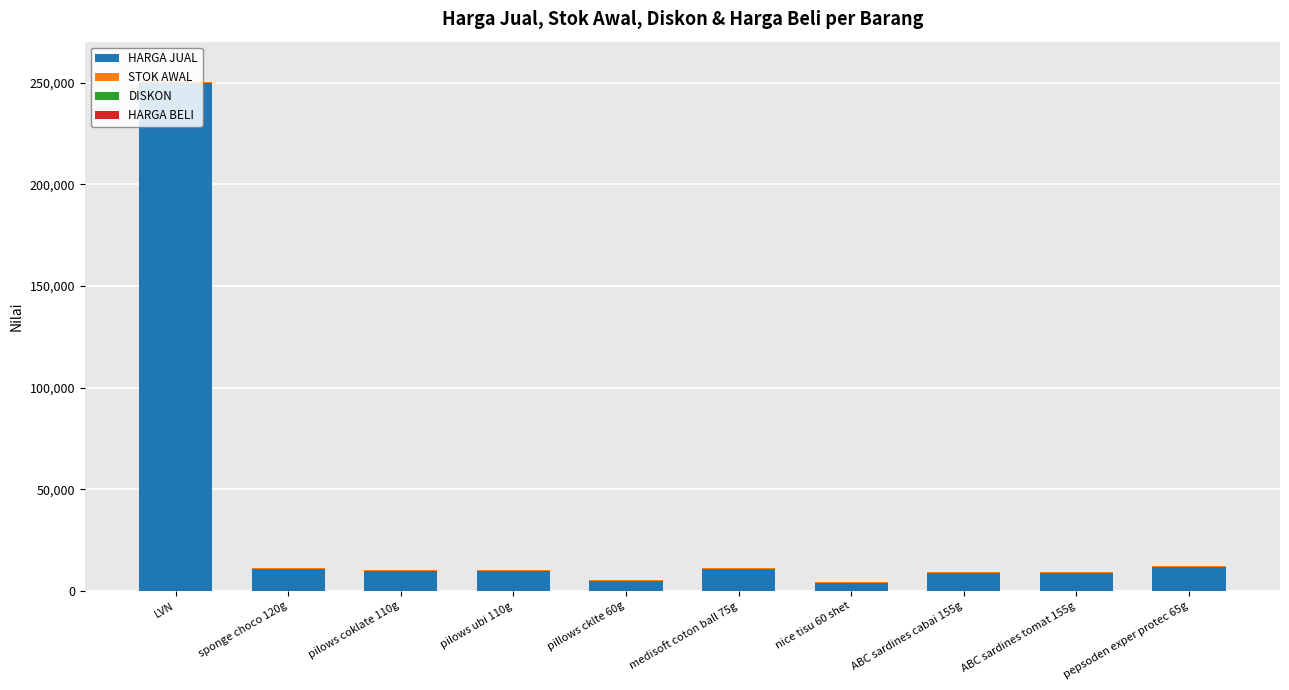

At which category is the sum across all series the highest?

LVN